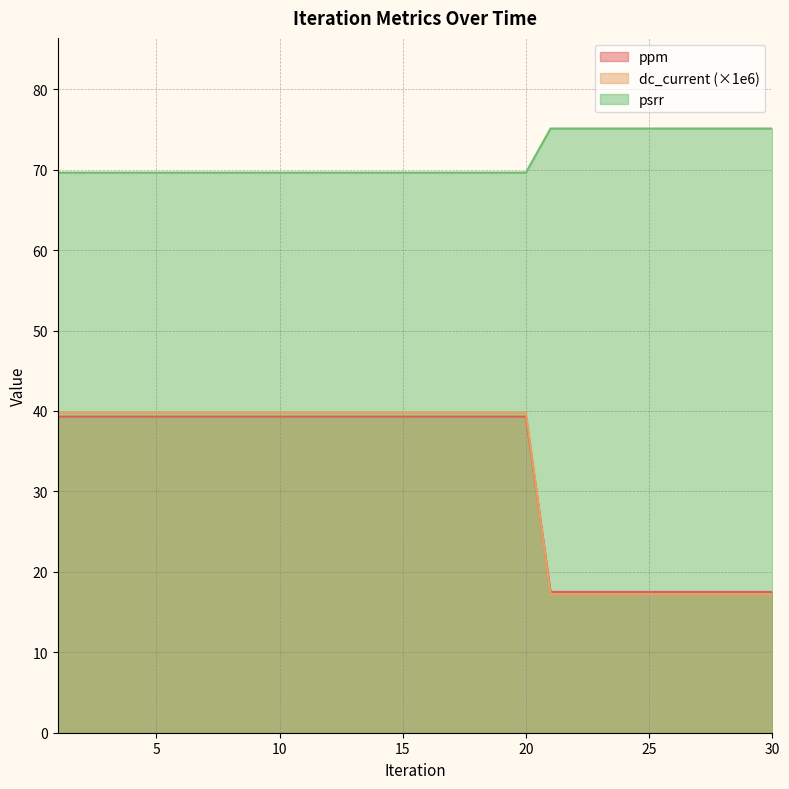

What is the value of the ppm point at the 16th from the left?

39.3